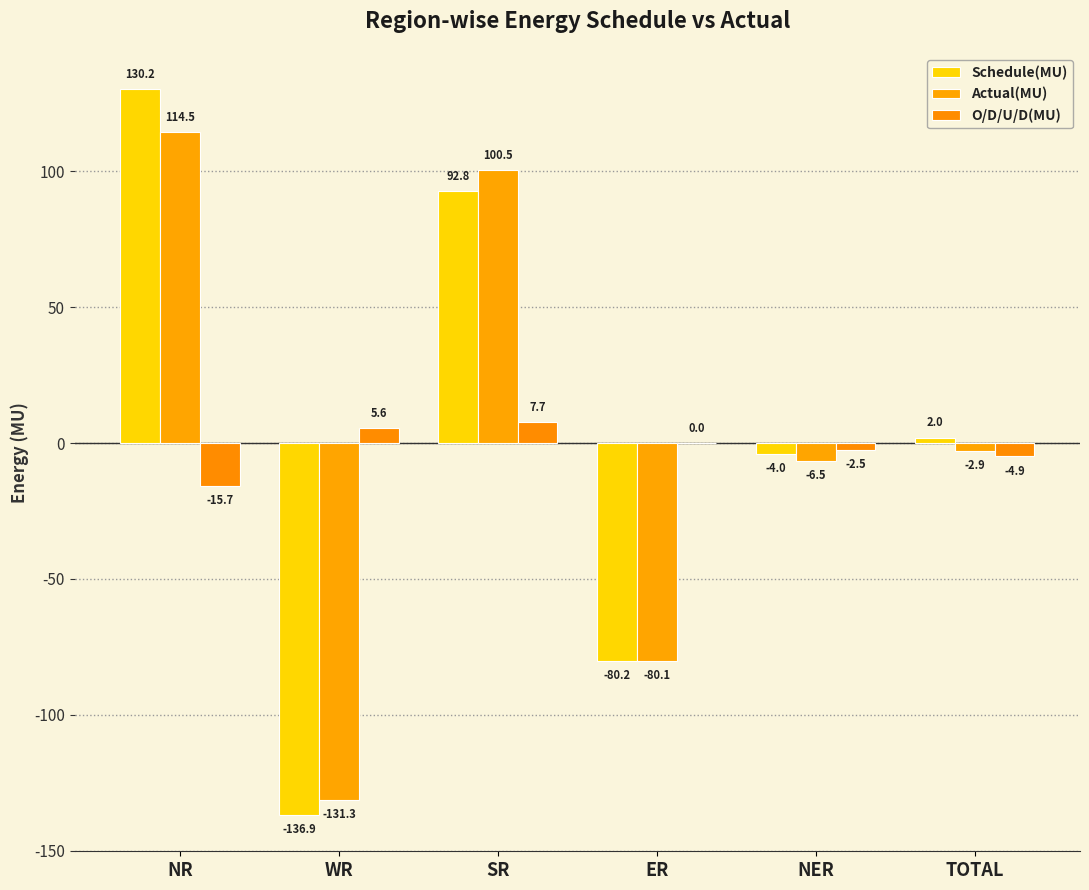

What are all the series names shown in the legend?

Schedule(MU), Actual(MU), O/D/U/D(MU)